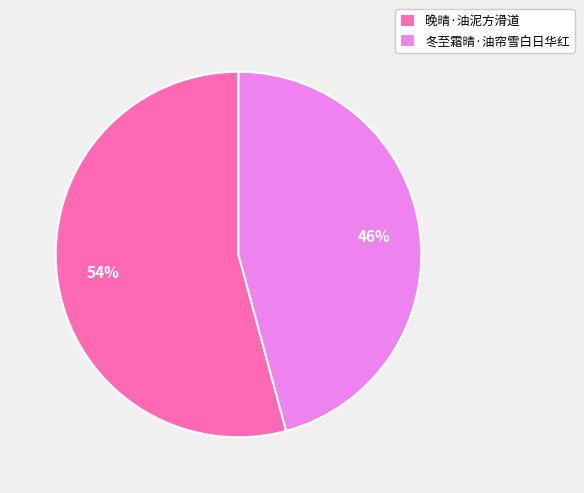

Is it true that 冬至霜晴·油帘雪白日华红 is 46% of the pie?

True